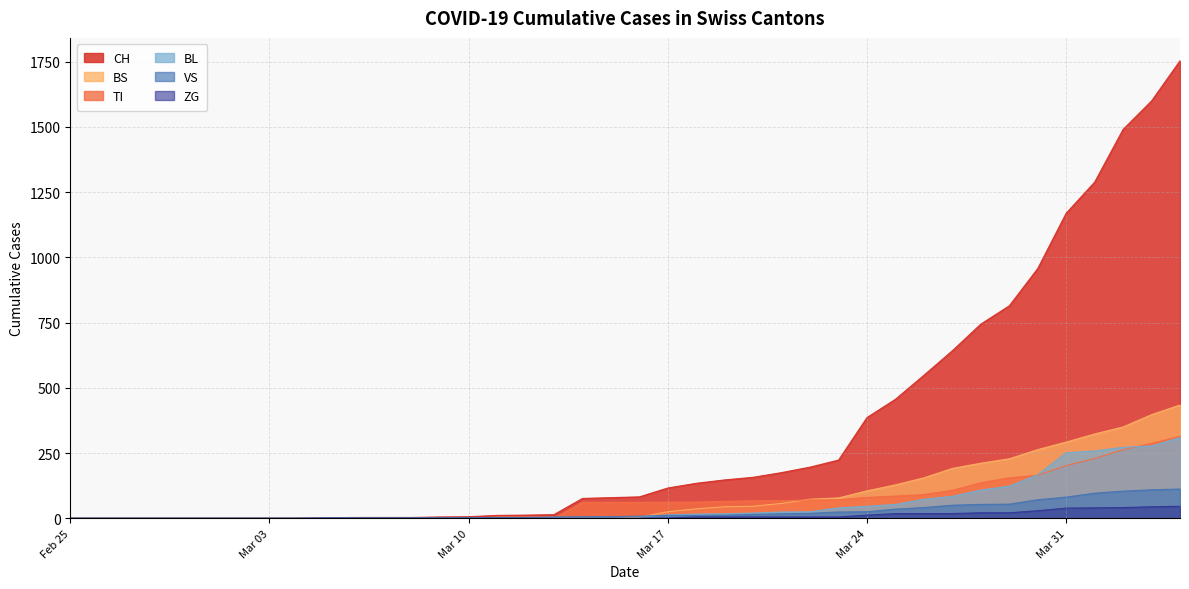

What is the difference between the maximum and minimum values in the VS series?

112